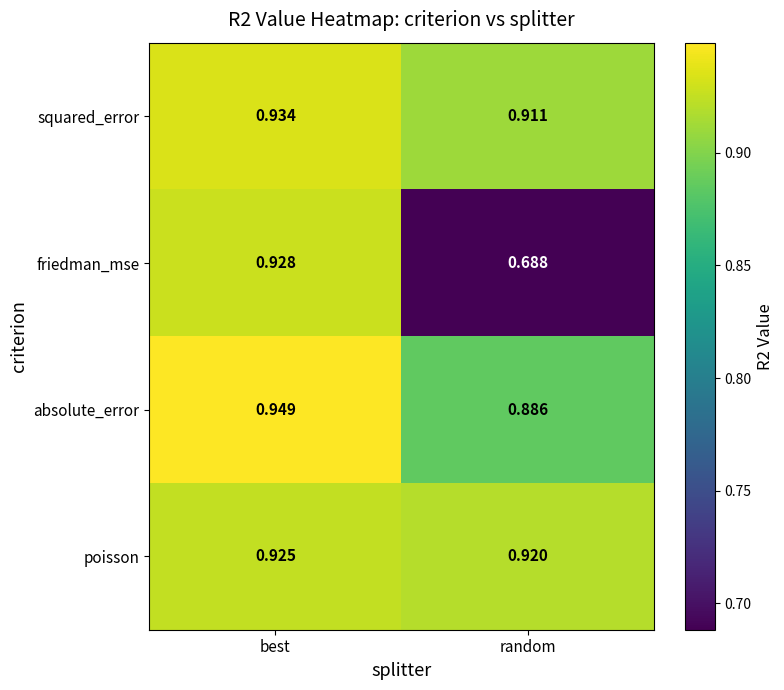

Which series has the largest range (max minus min)?

friedman_mse